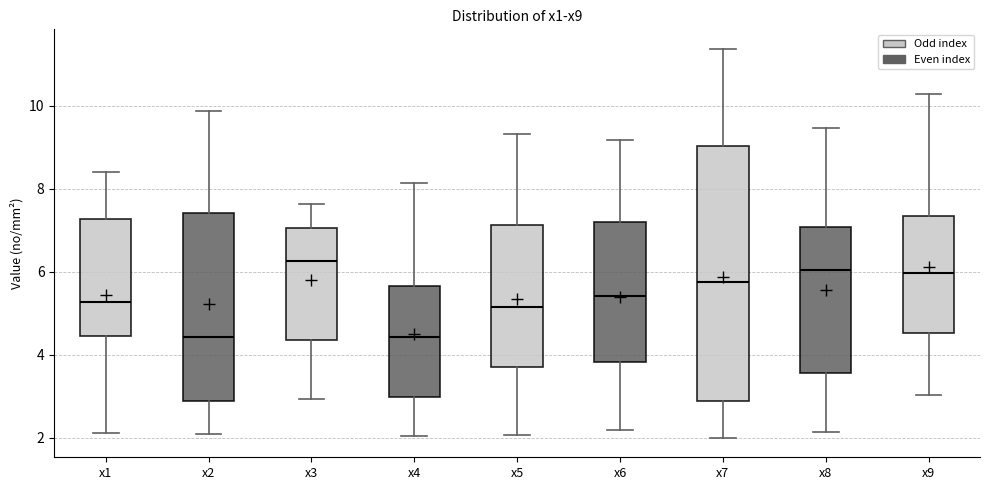

Reading left to right, read every box against the y-axis: the position of its median line, the range the box covers, and the ends of its whiskers. The values are not printed on the chart, so give them approximately, as read against the axis.

x1: median 5.2, box 4.4 to 7.2, whiskers 2.2 to 8.4
x2: median 4.4, box 2.8 to 7.4, whiskers 2.0 to 9.8
x3: median 6.2, box 4.4 to 7.0, whiskers 3.0 to 7.6
x4: median 4.4, box 3.0 to 5.6, whiskers 2.0 to 8.2
x5: median 5.2, box 3.8 to 7.2, whiskers 2.0 to 9.4
x6: median 5.4, box 3.8 to 7.2, whiskers 2.2 to 9.2
x7: median 5.8, box 2.8 to 9.0, whiskers 2.0 to 11.4
x8: median 6.0, box 3.6 to 7.0, whiskers 2.2 to 9.4
x9: median 6.0, box 4.6 to 7.4, whiskers 3.0 to 10.2